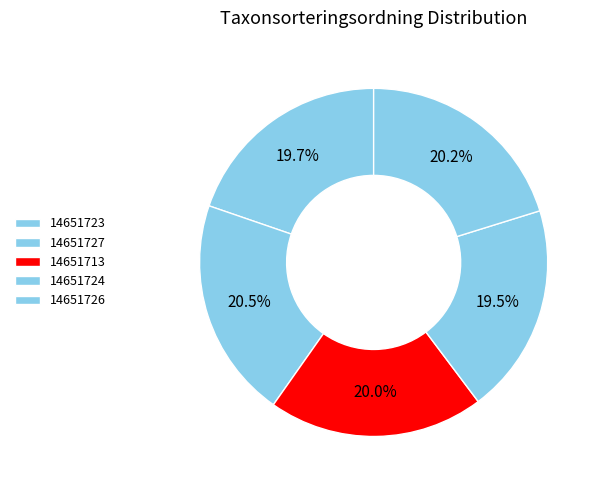

Count the number of slices in the pie.

5